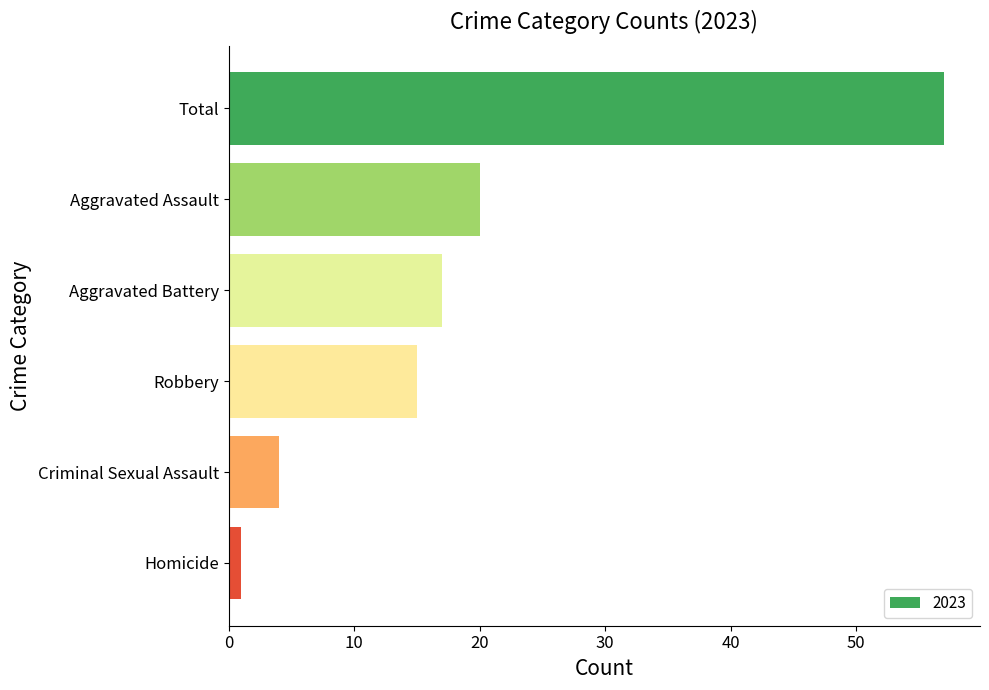

Rank the categories by value from highest to lowest.

Total, Aggravated Assault, Aggravated Battery, Robbery, Criminal Sexual Assault, Homicide